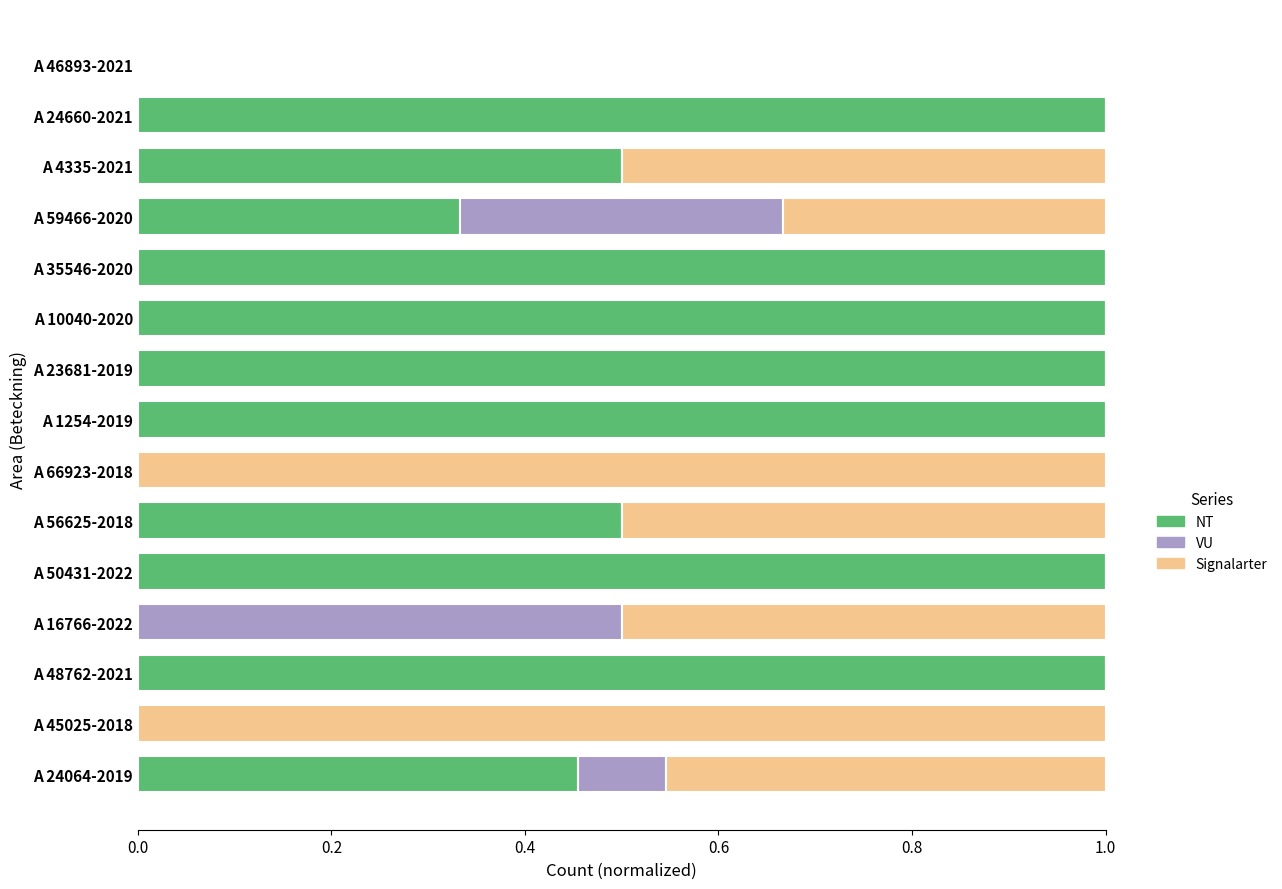

What is the sum of all NT values?

8.8